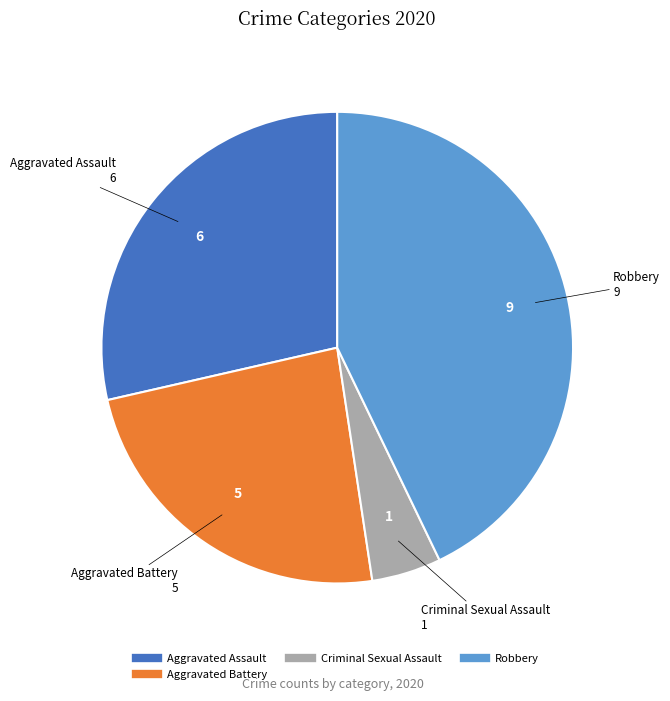

Is there a majority slice in this chart?

No